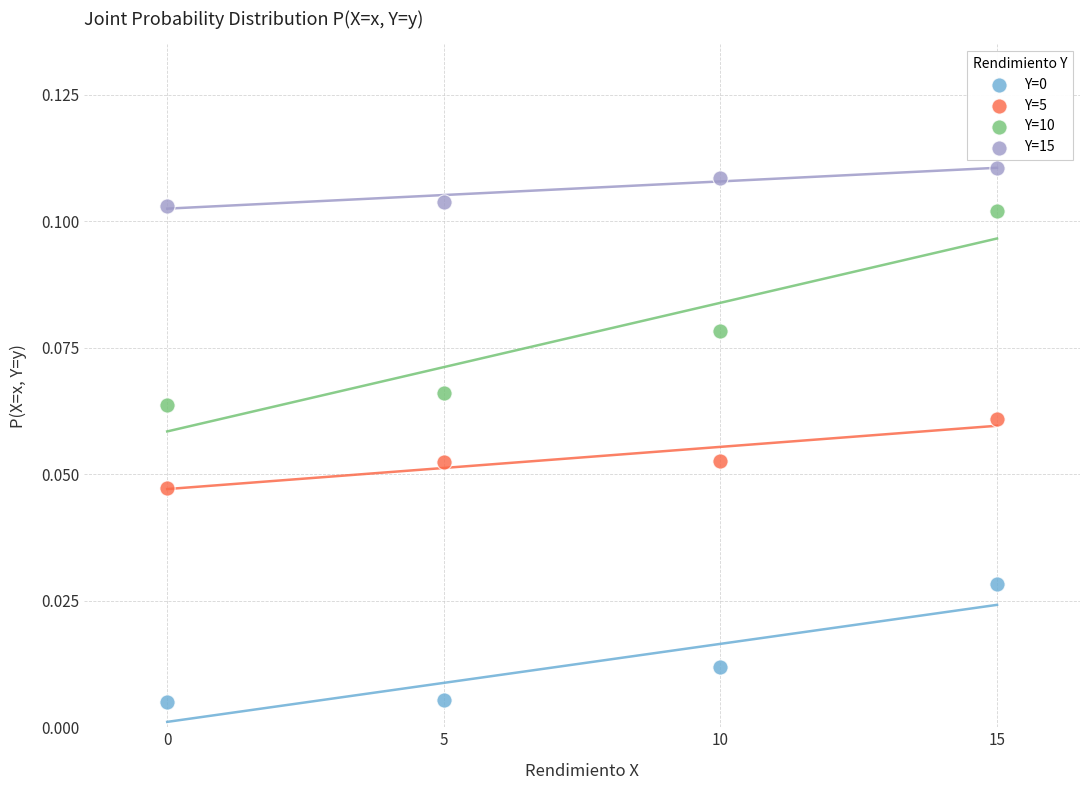

Which series reaches the maximum Y coordinate?

Y=15